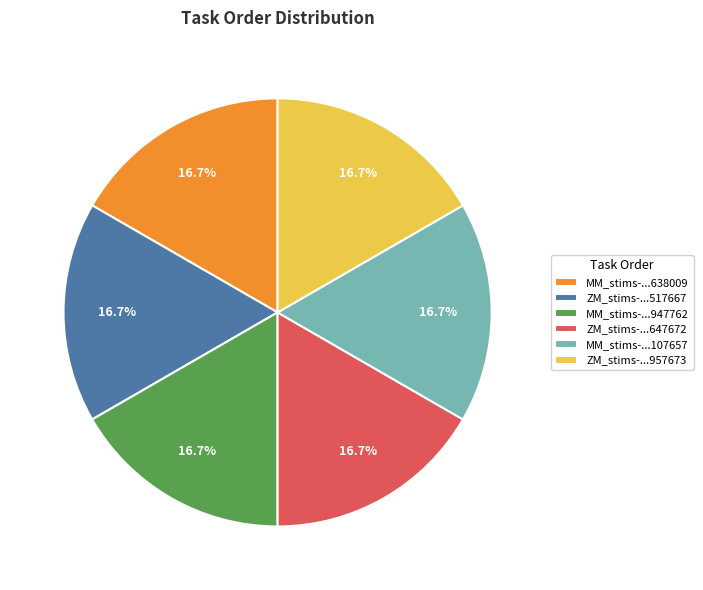

Combined, do ZM_stims-...647672 and ZM_stims-...957673 account for over 50%?

No